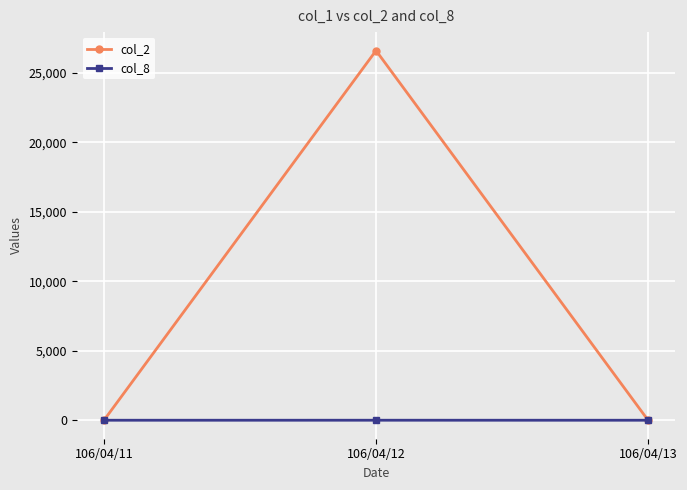

Which category has the highest value in the col_2 series?

106/04/12